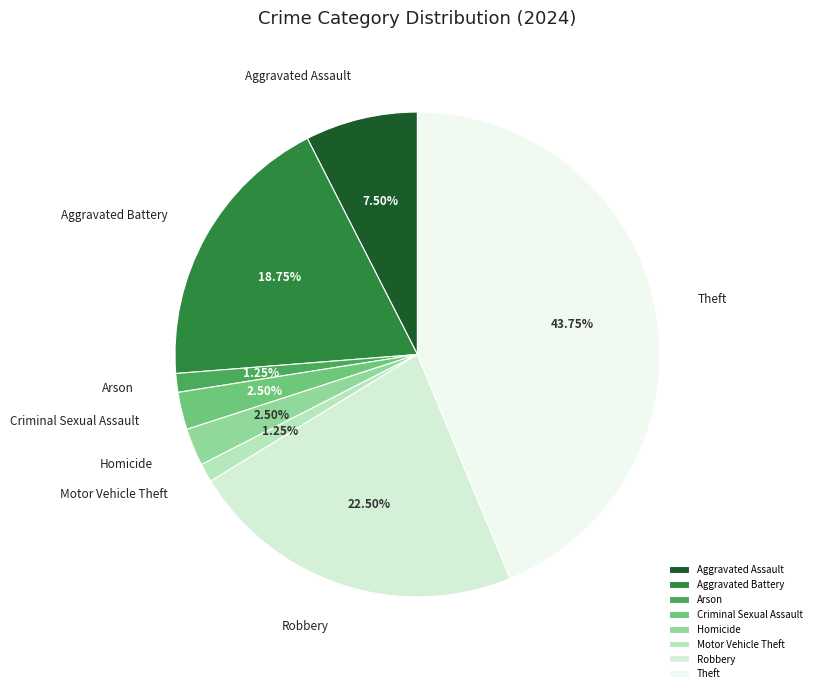

Between Criminal Sexual Assault and Arson, which is larger?

Criminal Sexual Assault